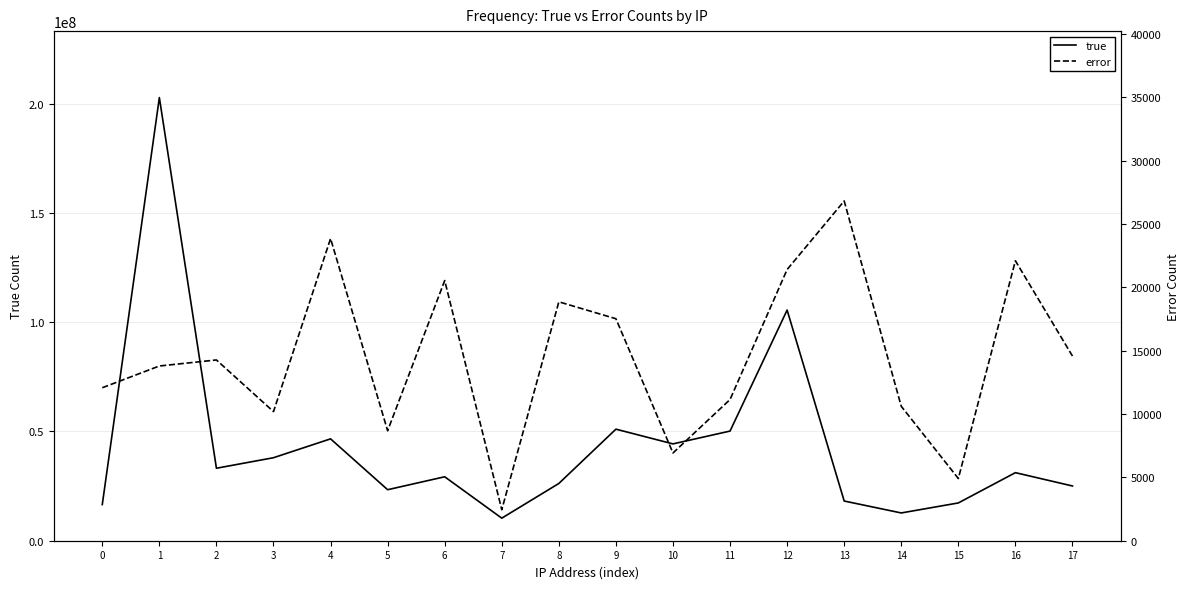

Where is the first local maximum for true?

1